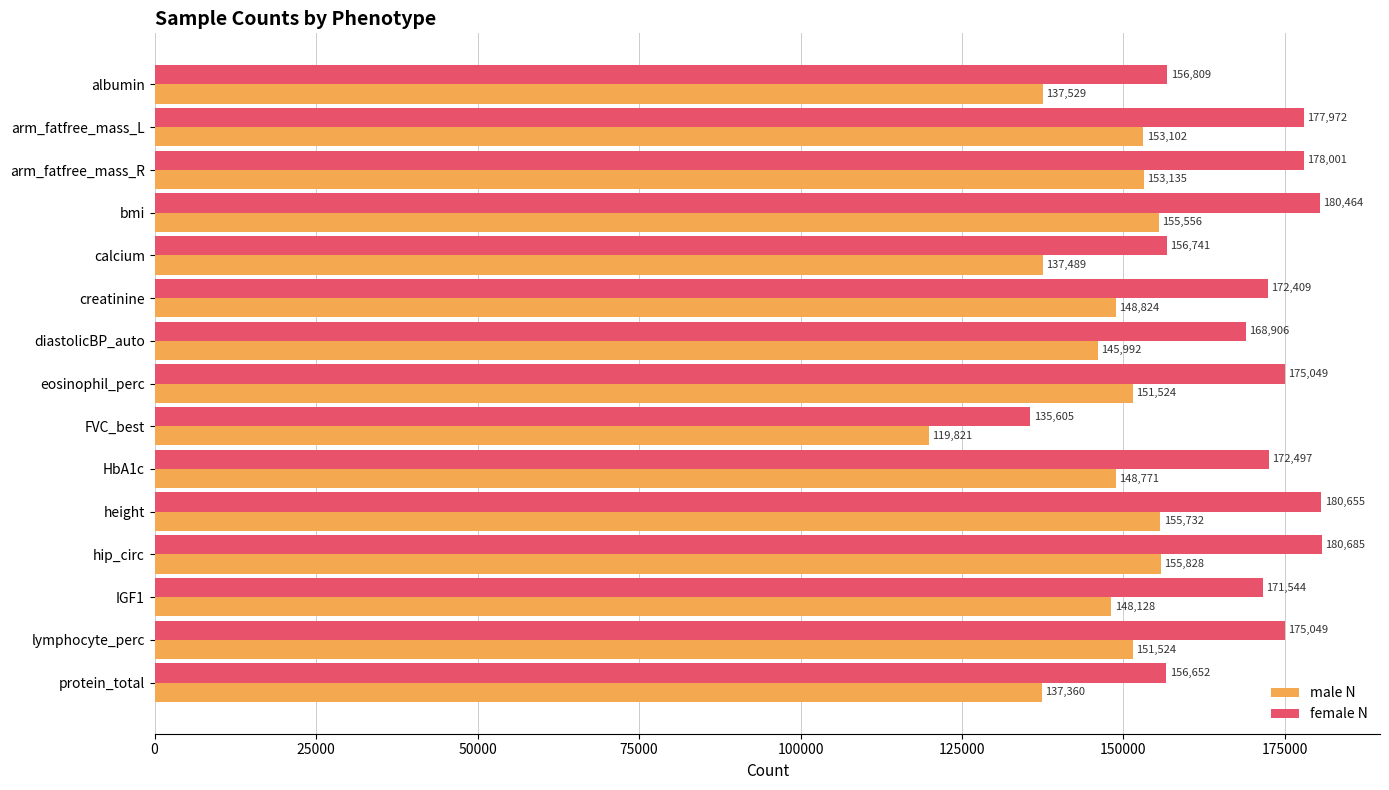

Which series has the widest spread of values?

female N